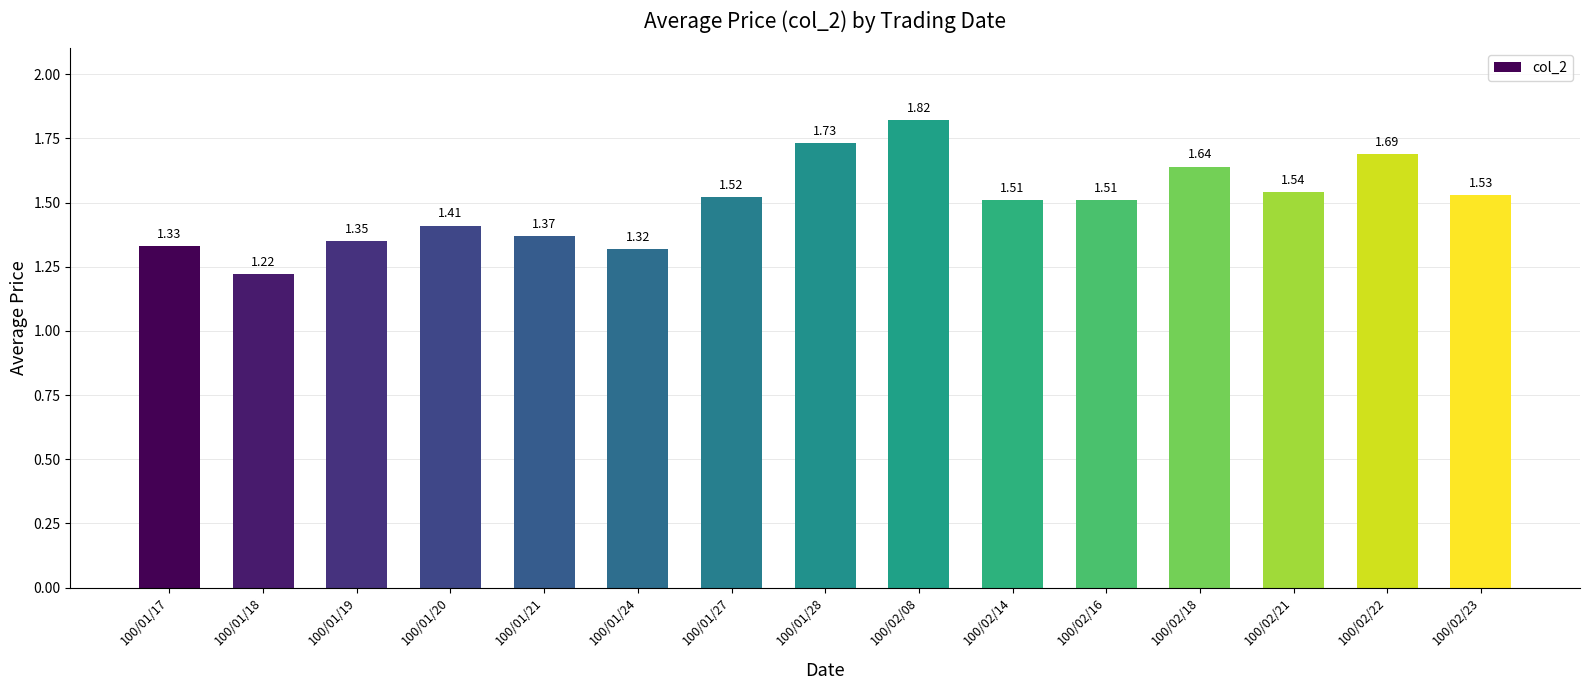

At which category does the chart reach its minimum across all series?

100/01/18